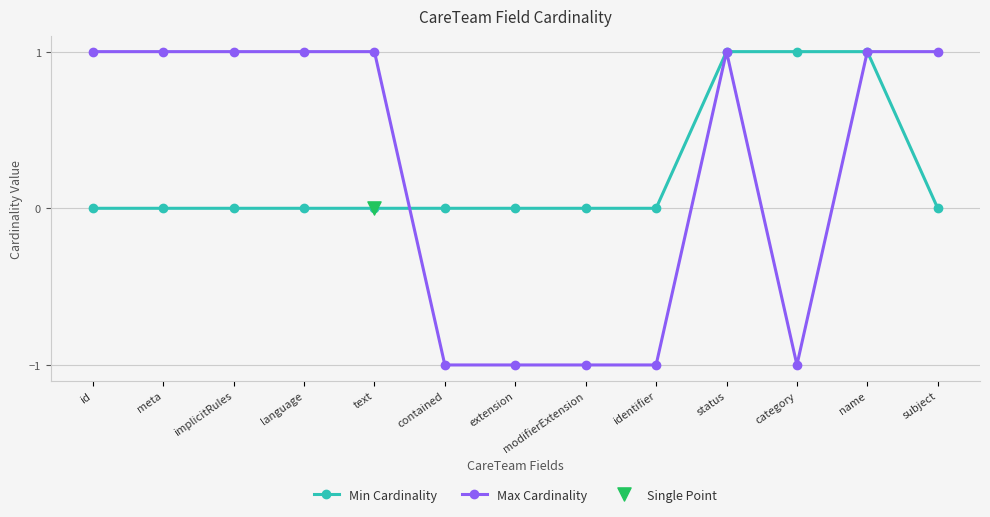

Which series has the largest range (max minus min)?

Max Cardinality